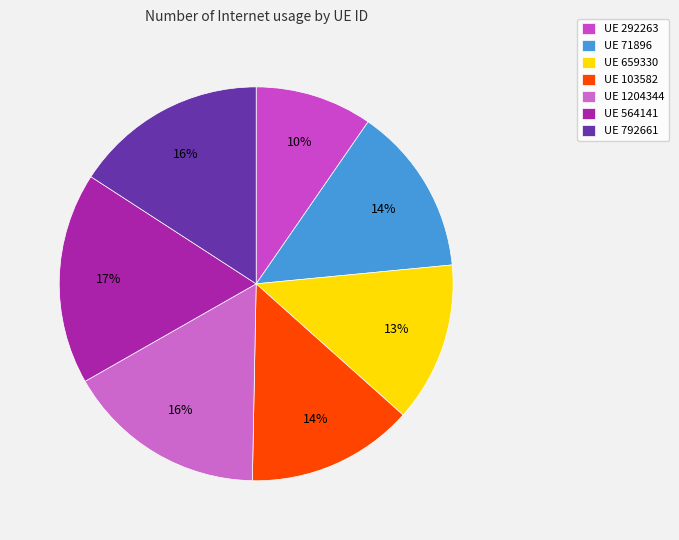

To the nearest percent, what is the average slice percentage?

14%